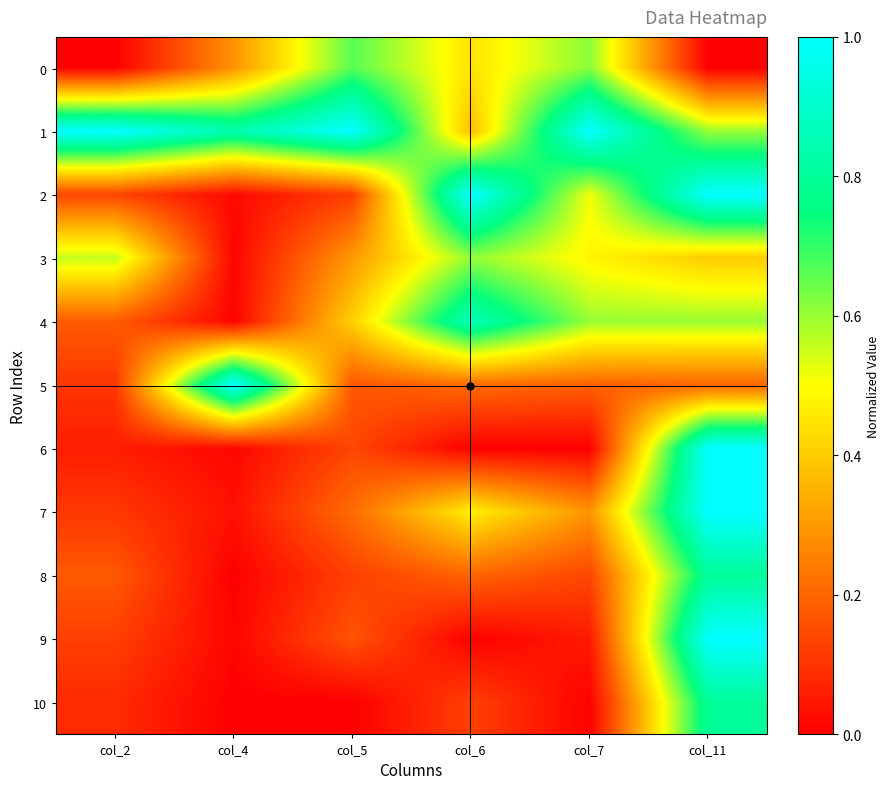

Count the number of data series in this chart.

11